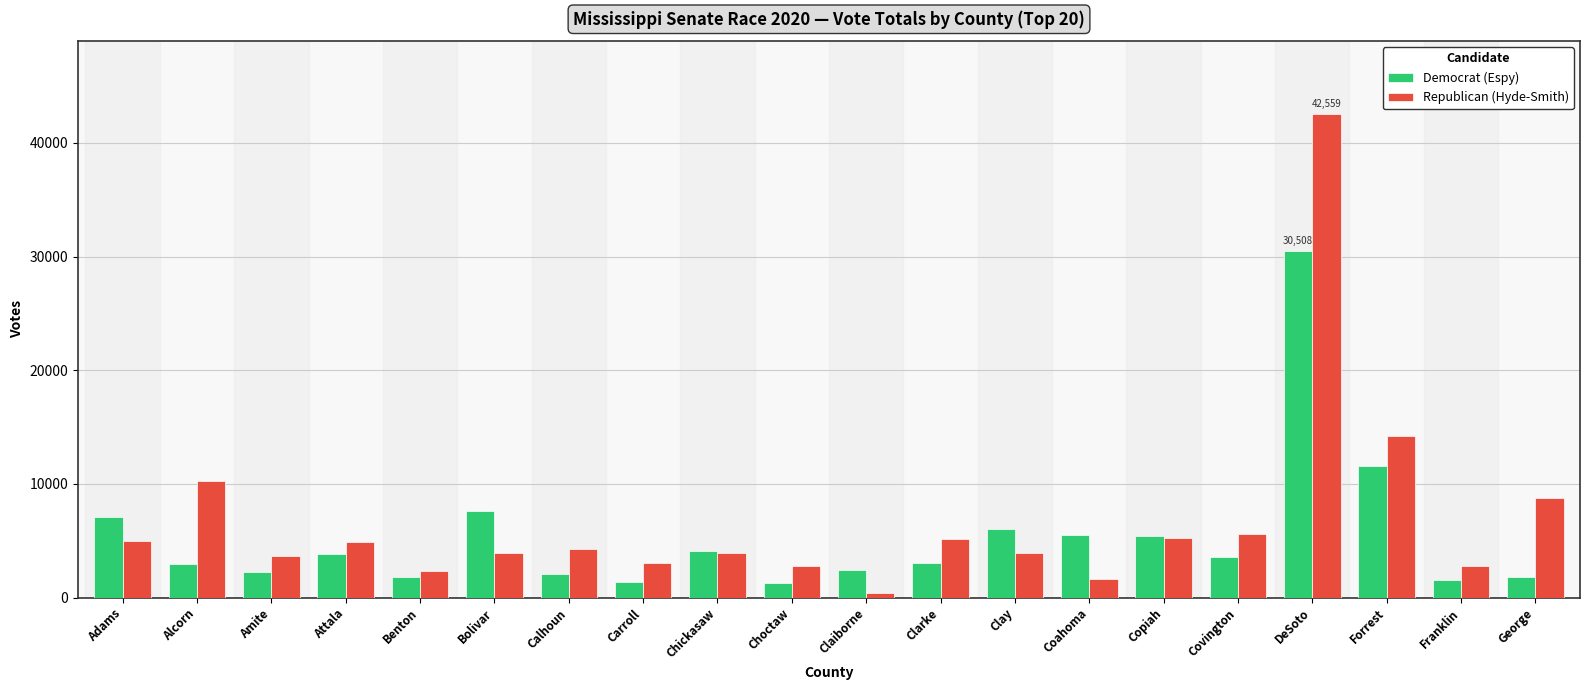

Between Benton and Bolivar, which series saw the biggest shift?

Democrat (Espy)